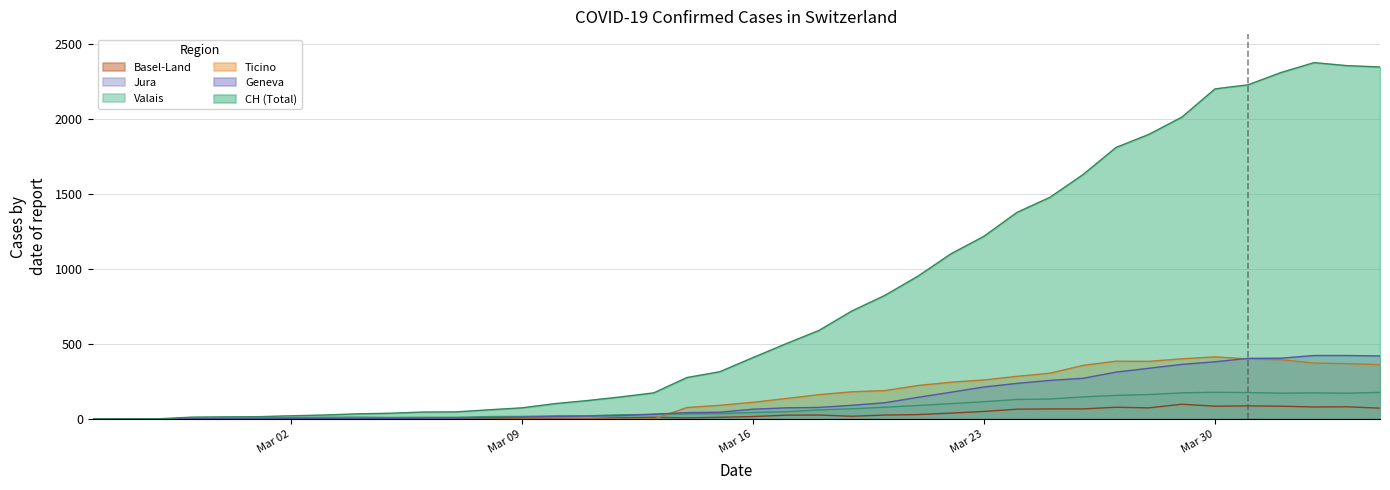

What is the sum of all VS values?

2876